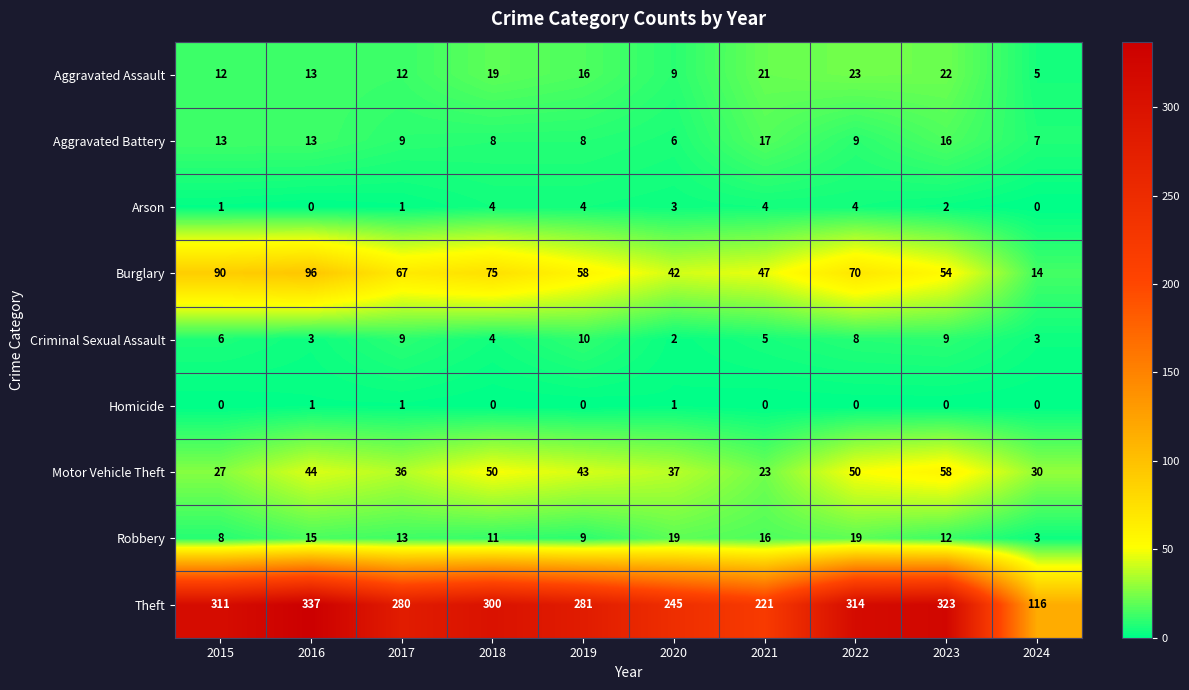

Is it true that Motor Vehicle Theft equals 23 at 2021?

True